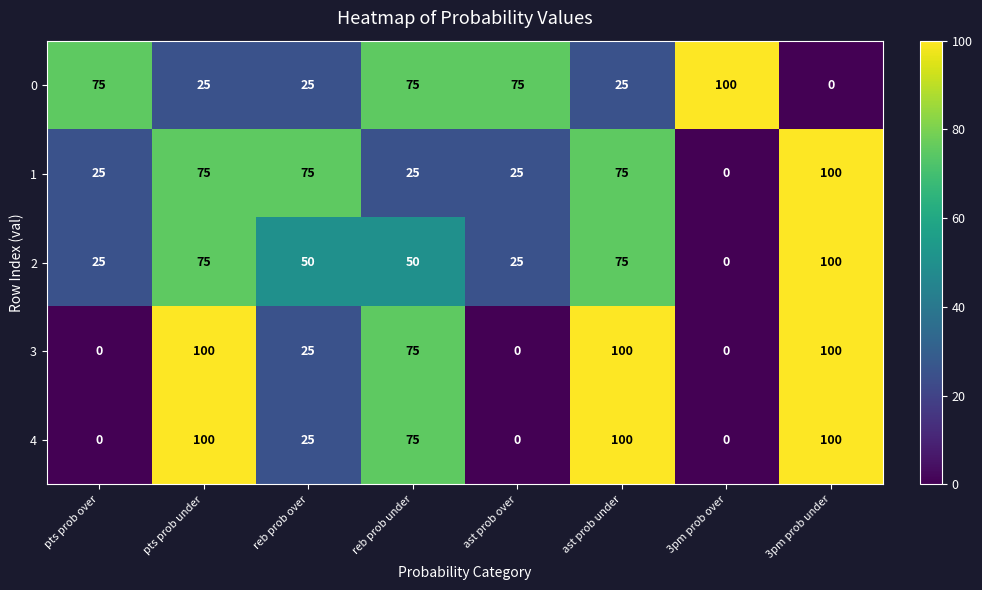

True or false: 0 has a value of 29 at reb prob under.

False